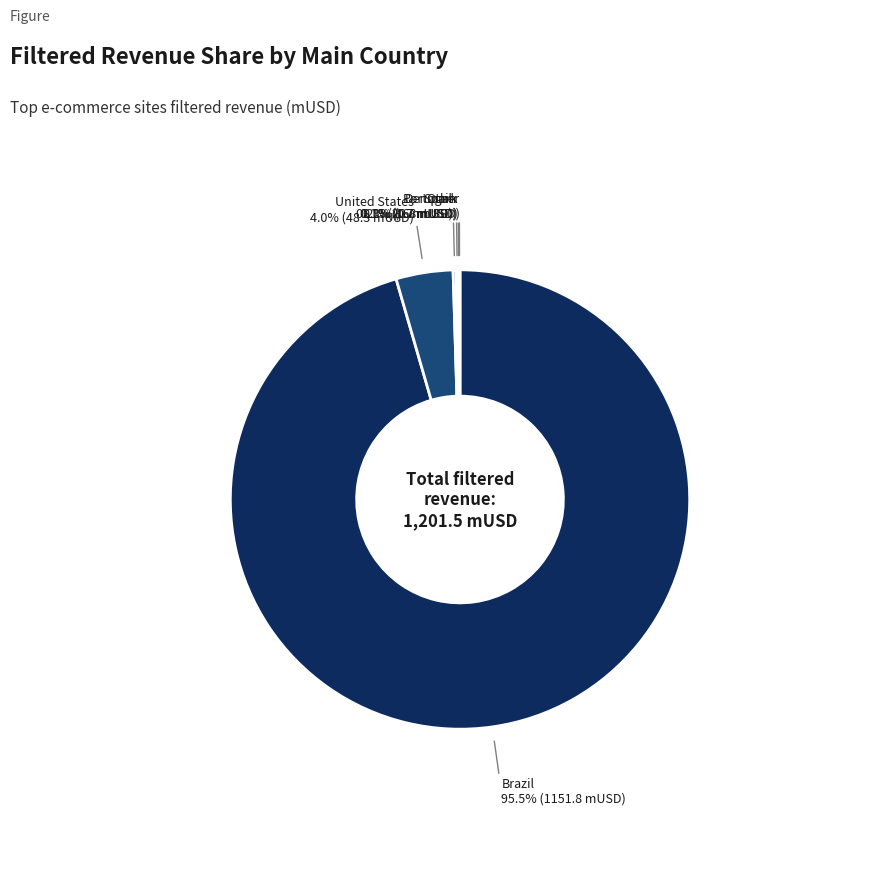

Does any single category account for the majority?

Yes